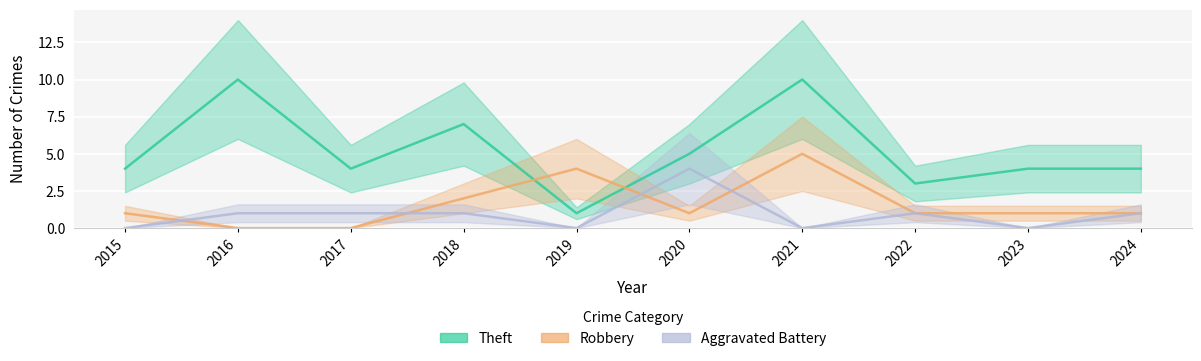

What is the greatest value displayed?

10